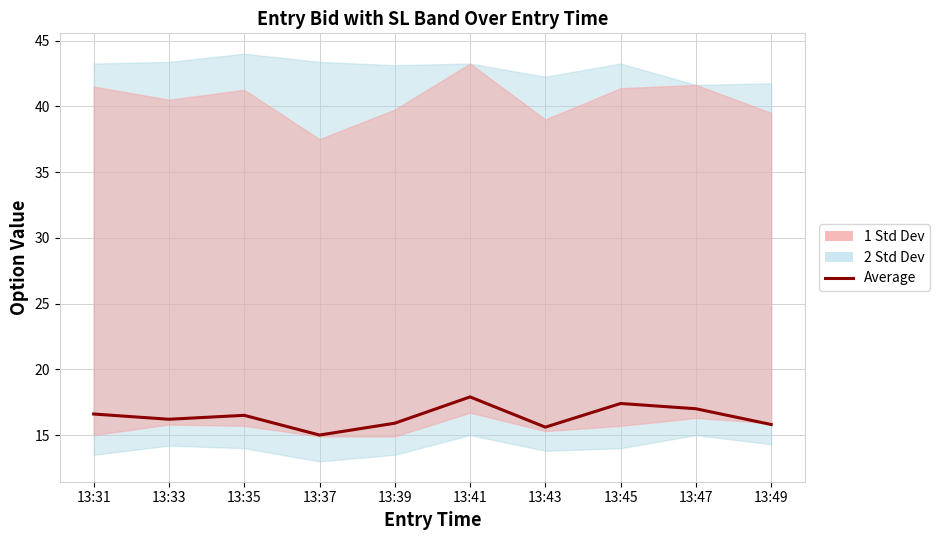

At which category does the data reach its first local peak?

13:35